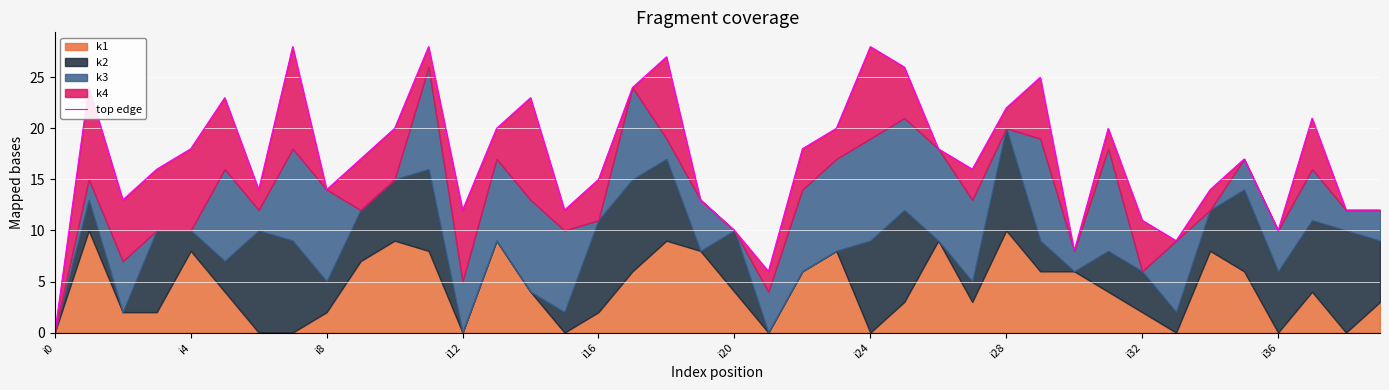

What is the ratio of the value at 25 to the value at 39?

2.2